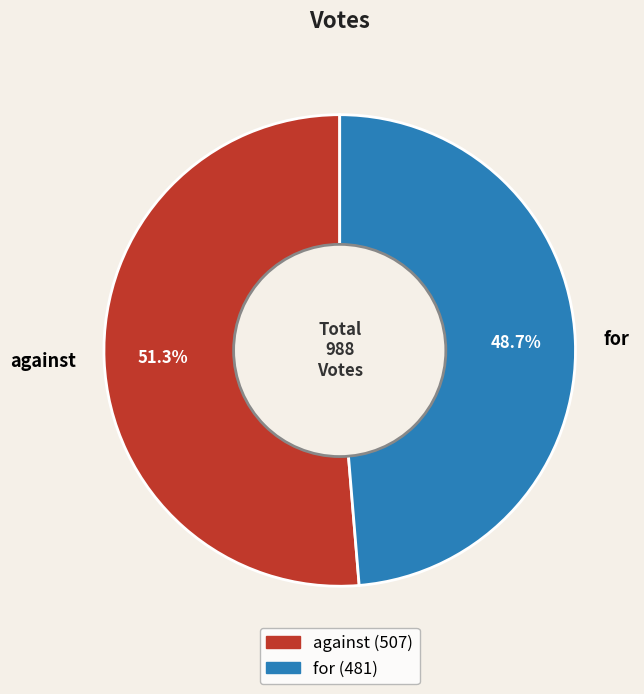

To the nearest percent, what is the combined percentage of for and against?

100%